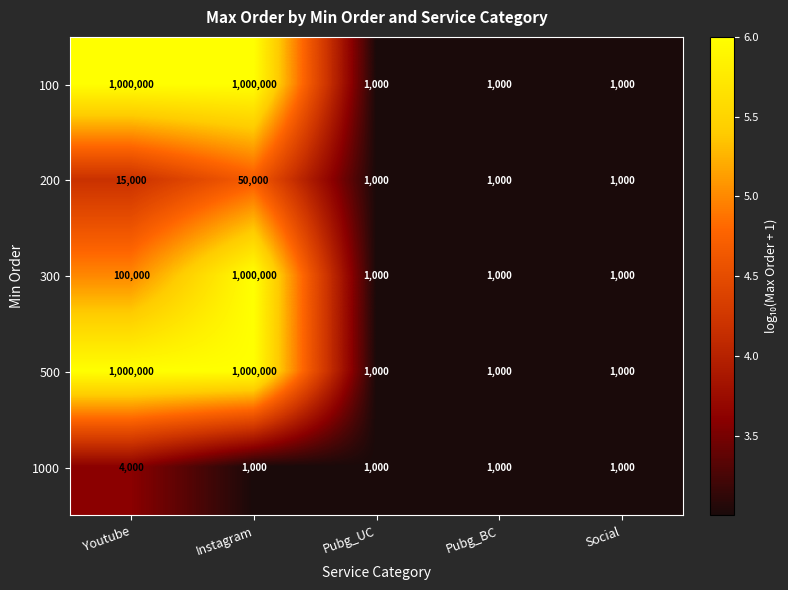

What is the total value across all series at Pubg_BC?

5000